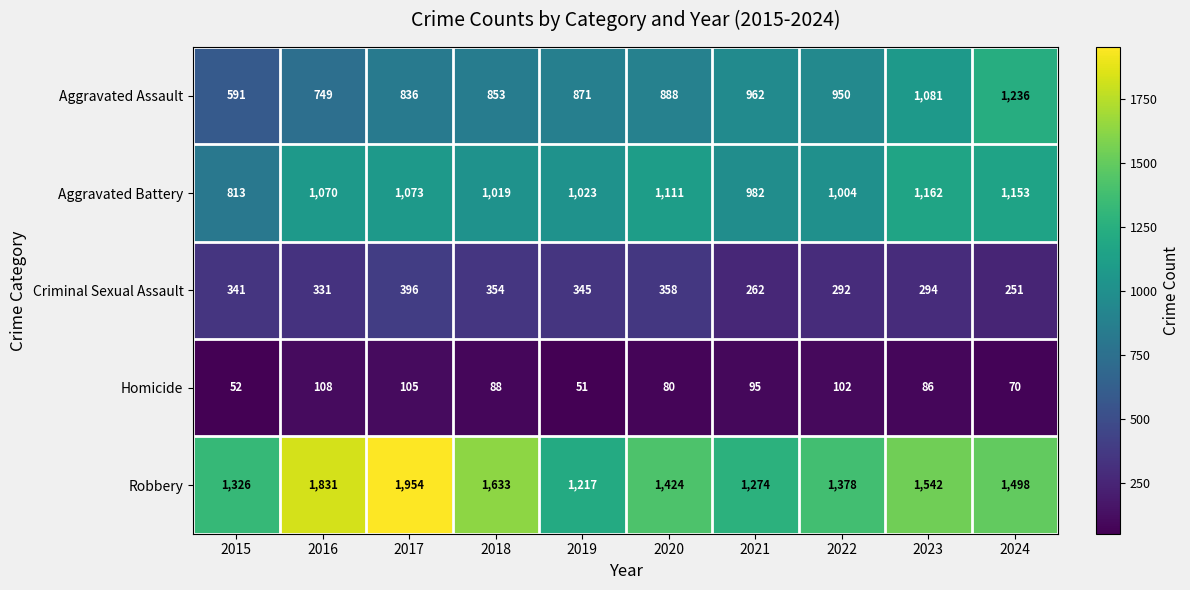

What is the spread (max minus min) of values at 2016?

1723